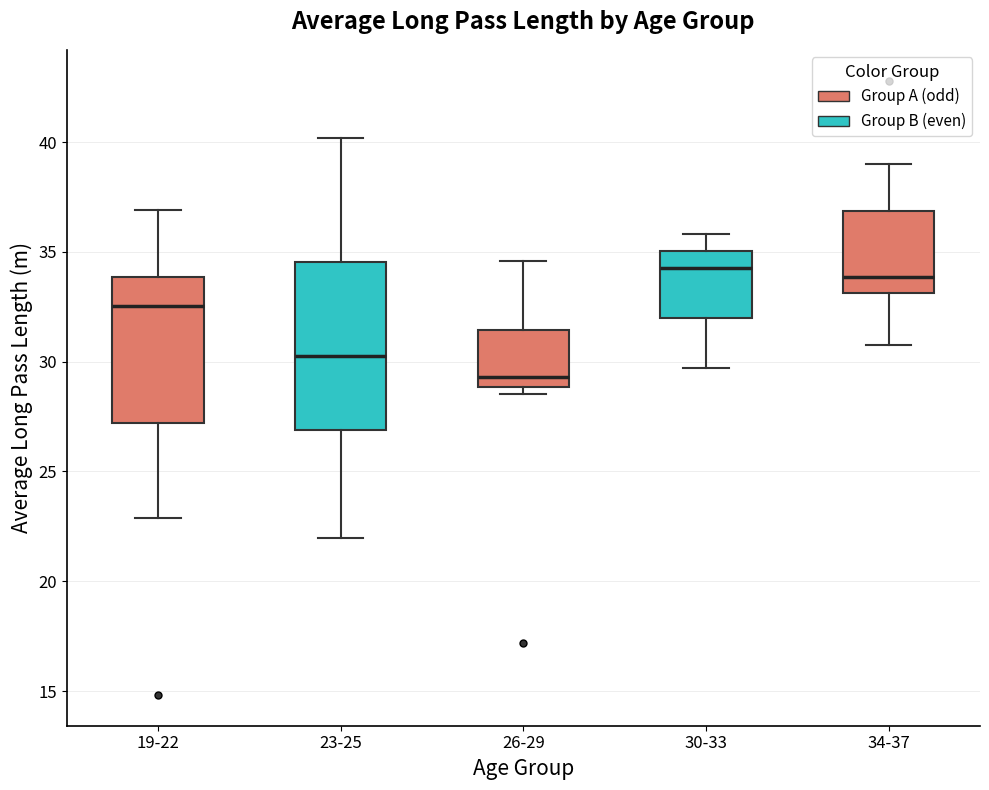

Reading left to right, read every box against the y-axis: the position of its median line, the range the box covers, and the ends of its whiskers. The values are not printed on the chart, so give them approximately, as read against the axis.

19-22: median 32.5, box 27.0 to 34.0, whiskers 23.0 to 37.0
23-25: median 30.5, box 27.0 to 34.5, whiskers 22.0 to 40.0
26-29: median 29.5, box 29.0 to 31.5, whiskers 28.5 to 34.5
30-33: median 34.5, box 32.0 to 35.0, whiskers 29.5 to 36.0
34-37: median 34.0, box 33.0 to 37.0, whiskers 31.0 to 39.0